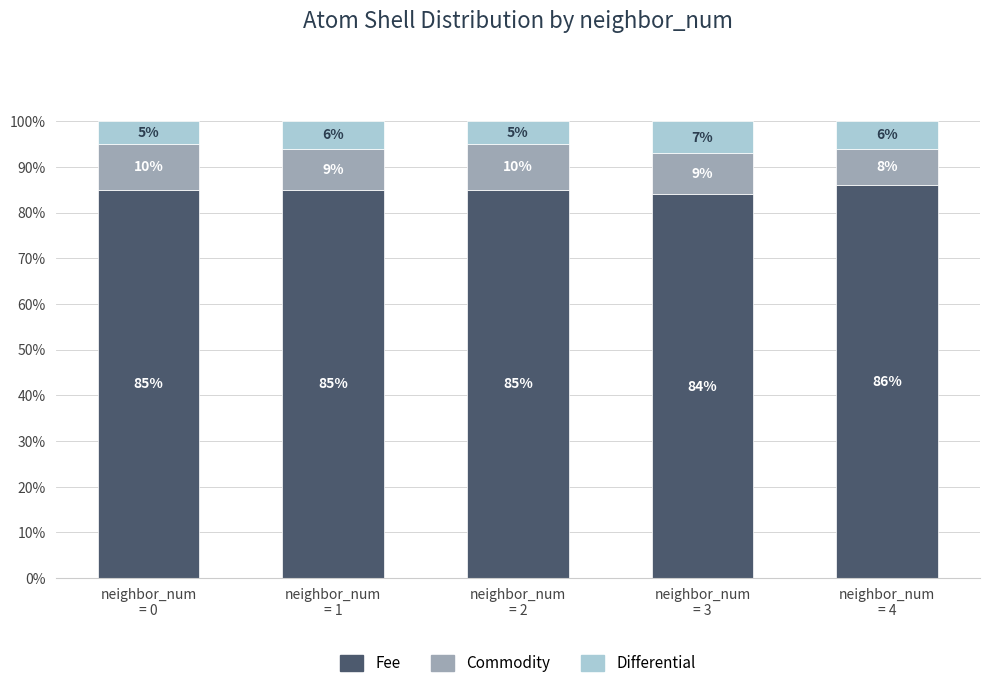

Does the chart contain any negative values?

No